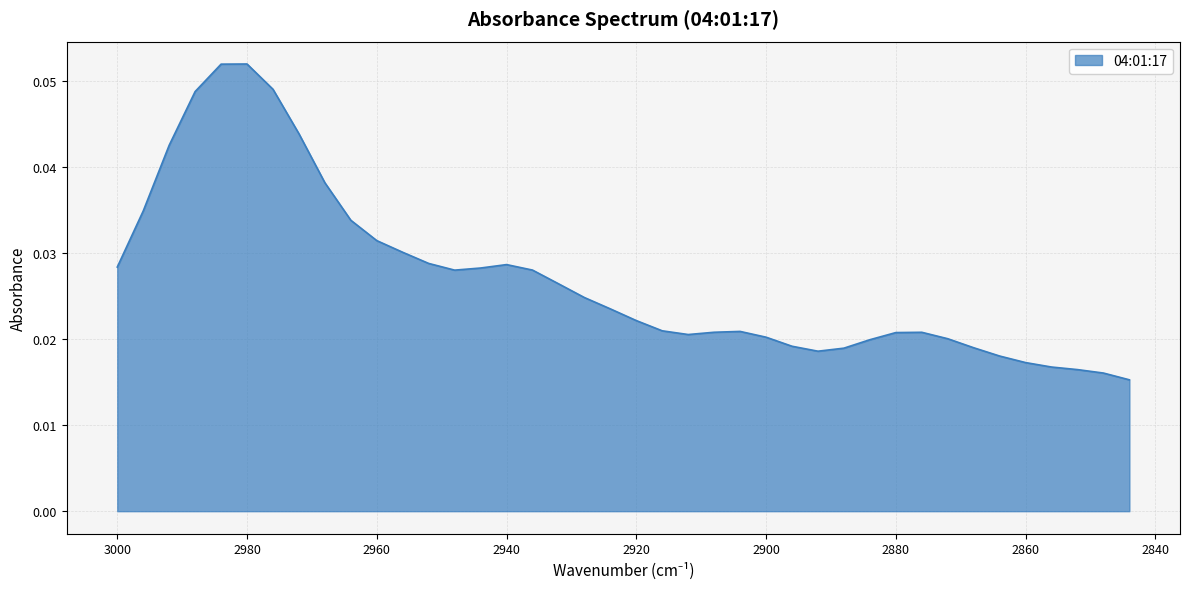

Where is the data nearest to the value 0?

2844